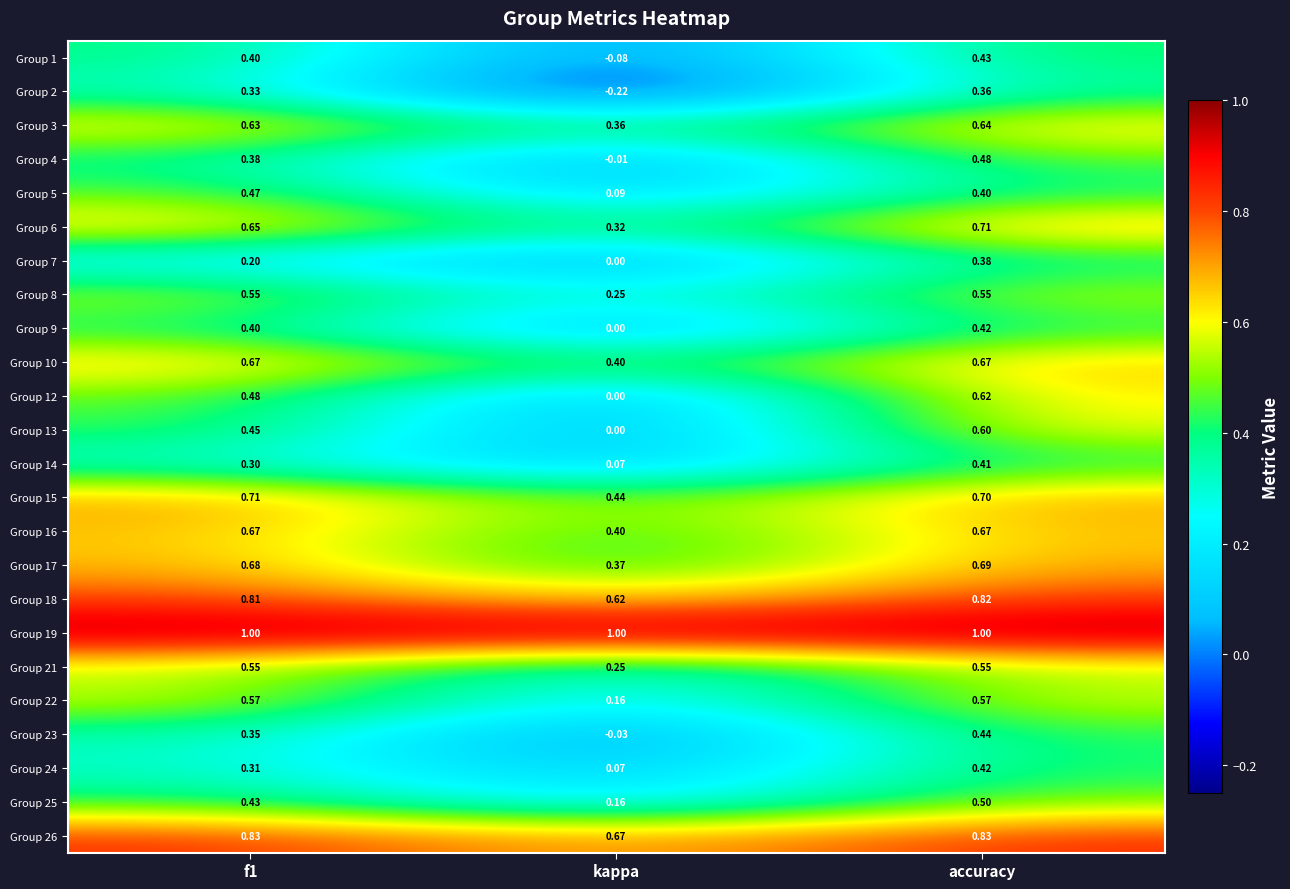

How many positive values does the Group 23 series have?

2